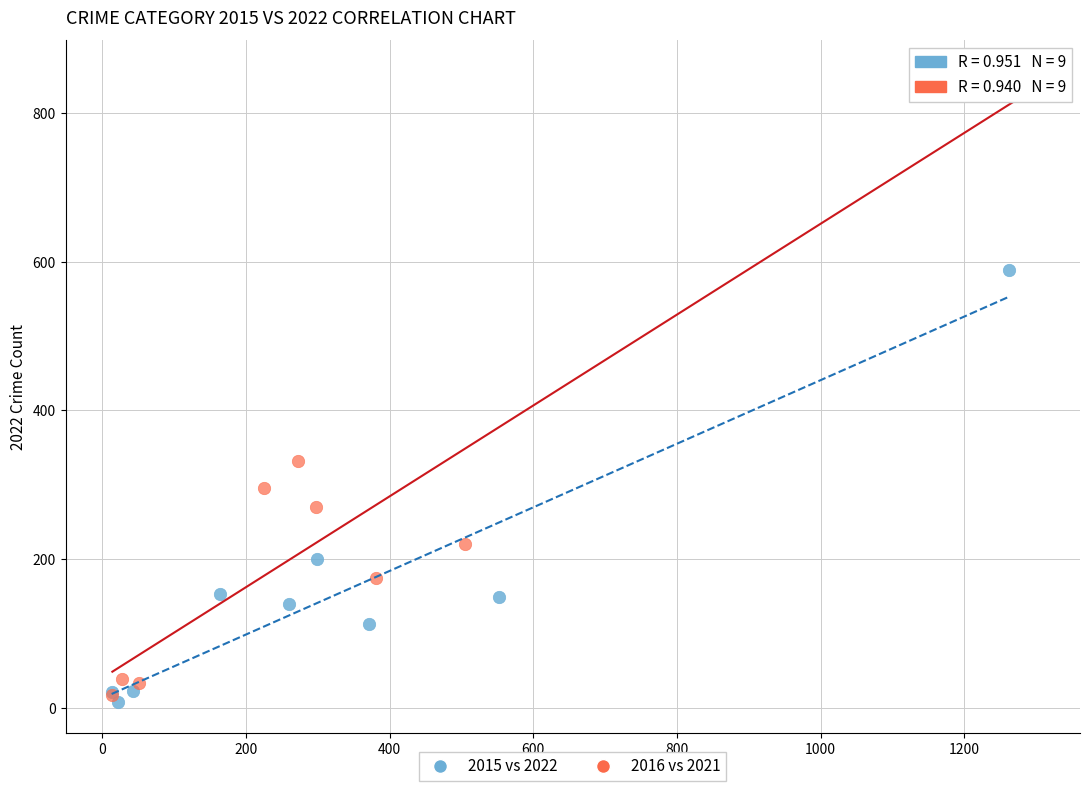

Which series has the largest Y range (max minus min)?

2016 vs 2021